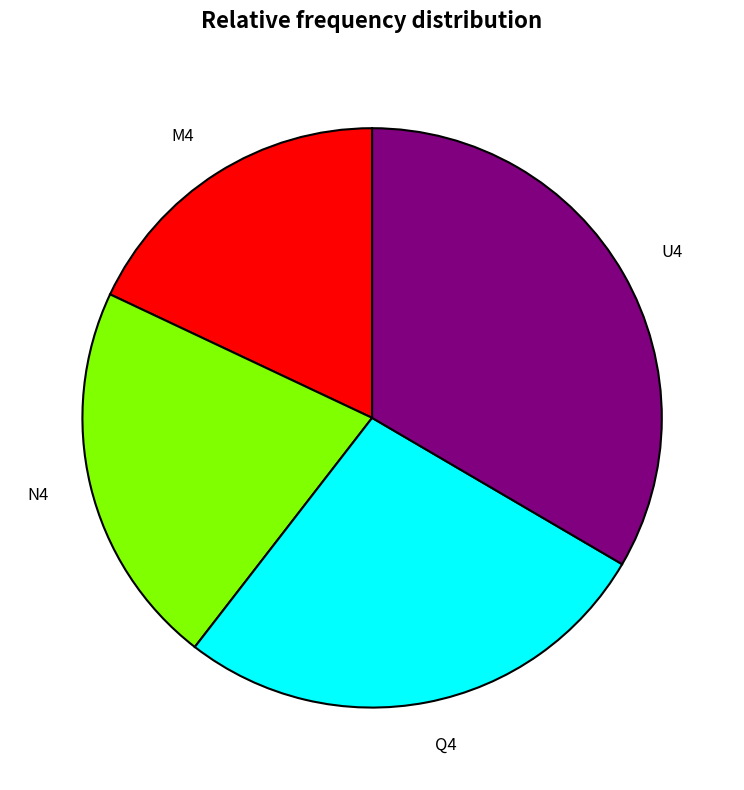

The N4 slice represents 22% of the pie. True or false?

True